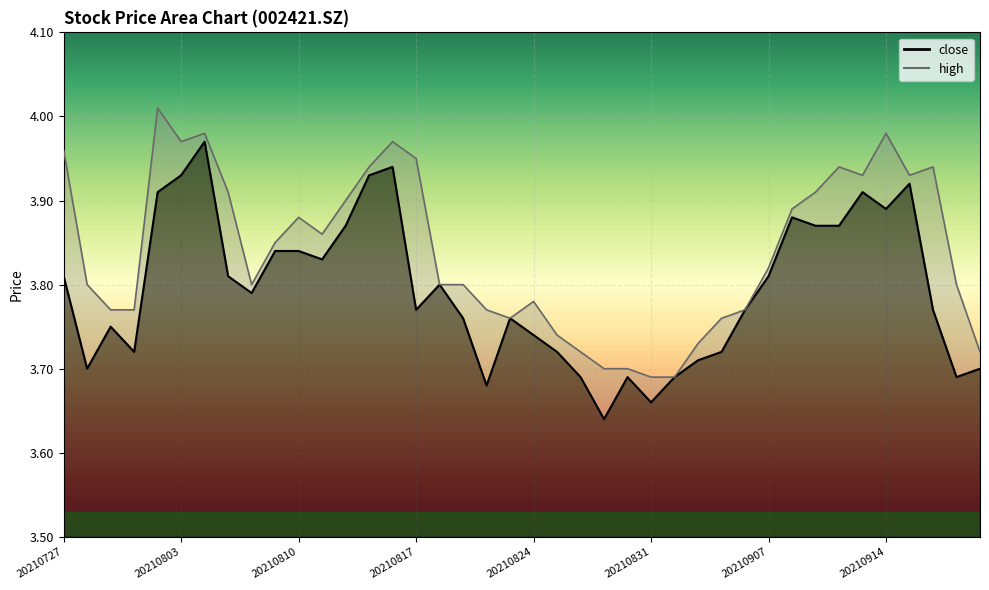

List the series in order of their peak value, lowest first.

close, high